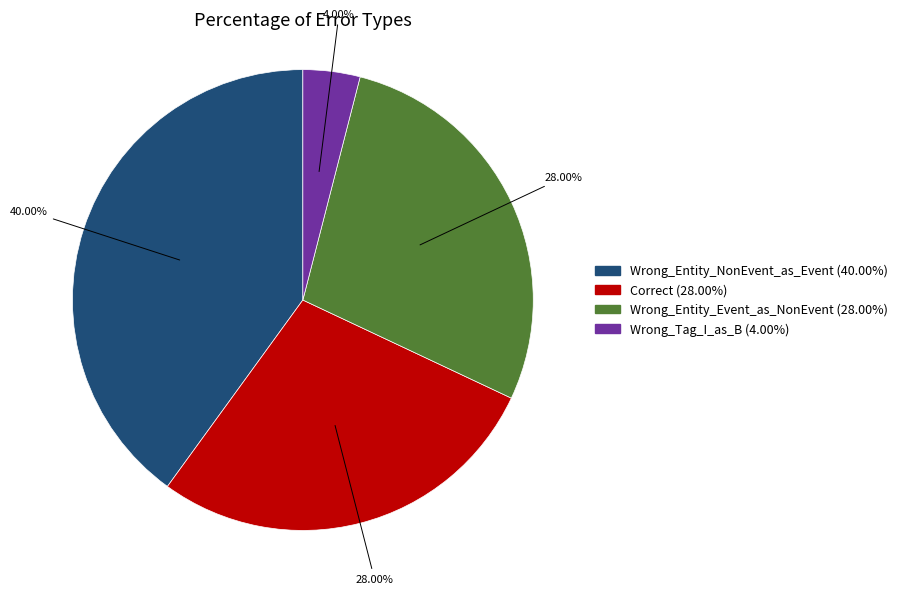

Is the sum of Wrong_Tag_I_as_B and Wrong_Entity_Event_as_NonEvent greater than half?

No